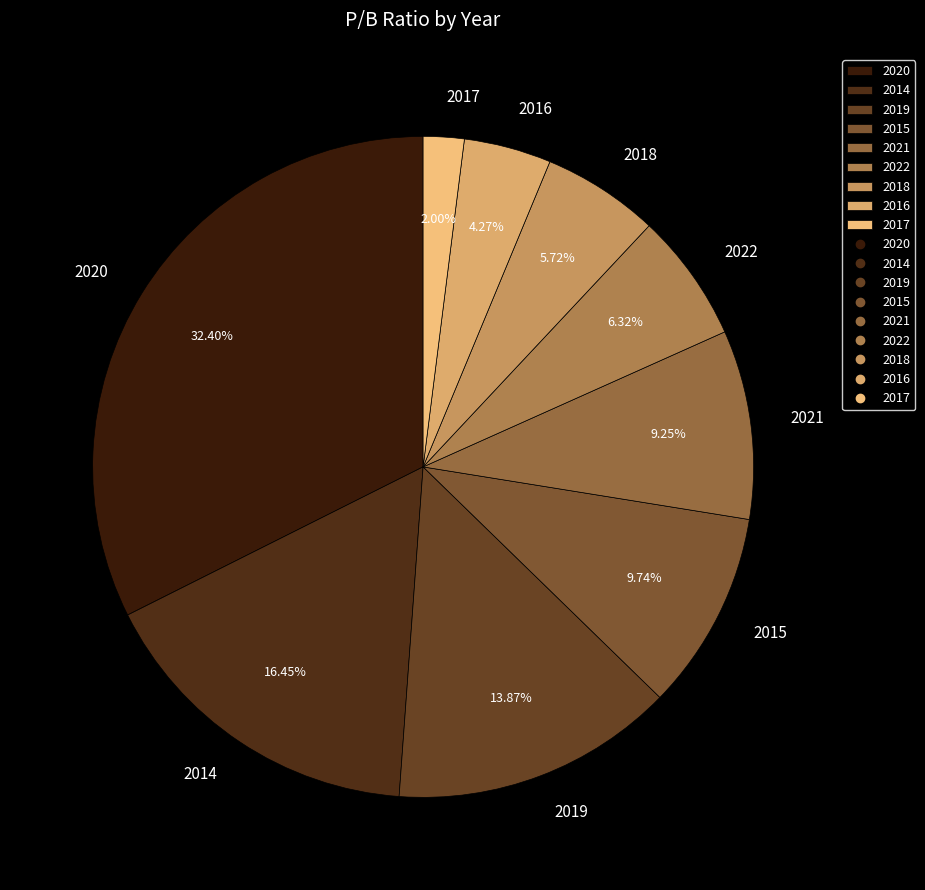

Which slice is the largest?

2020